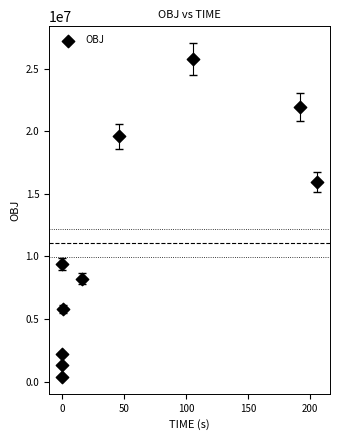

What is the average Y value?

11064264.0